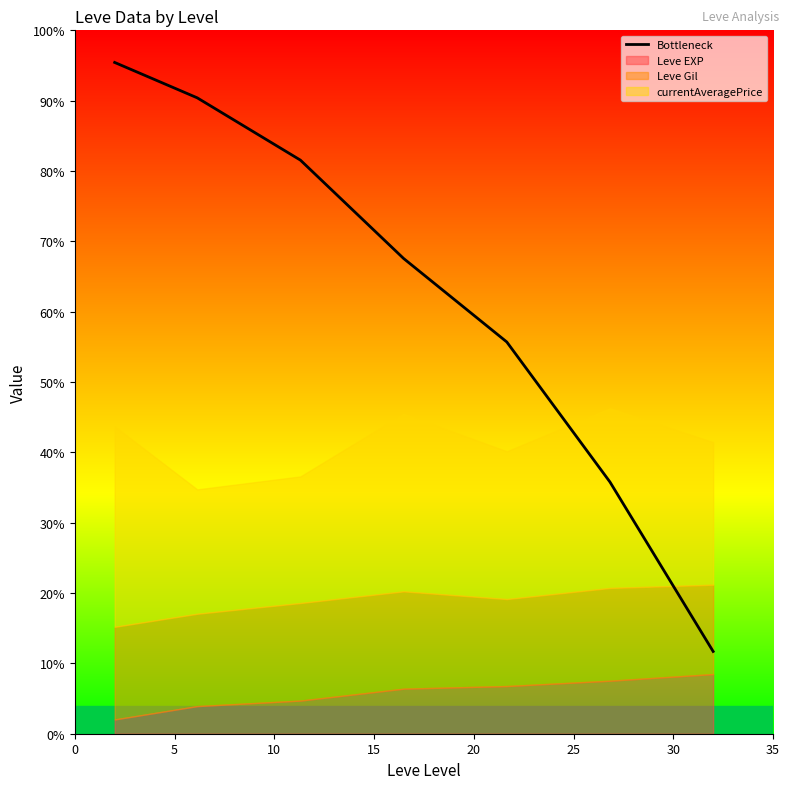

How many distinct data groups are displayed?

1